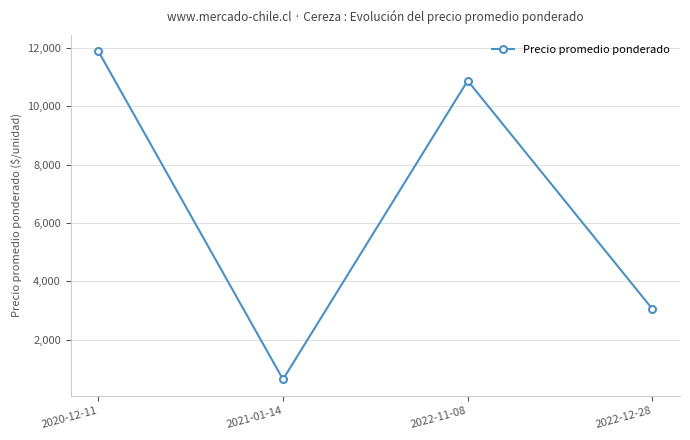

What is the difference between the maximum and minimum values?

11251.7